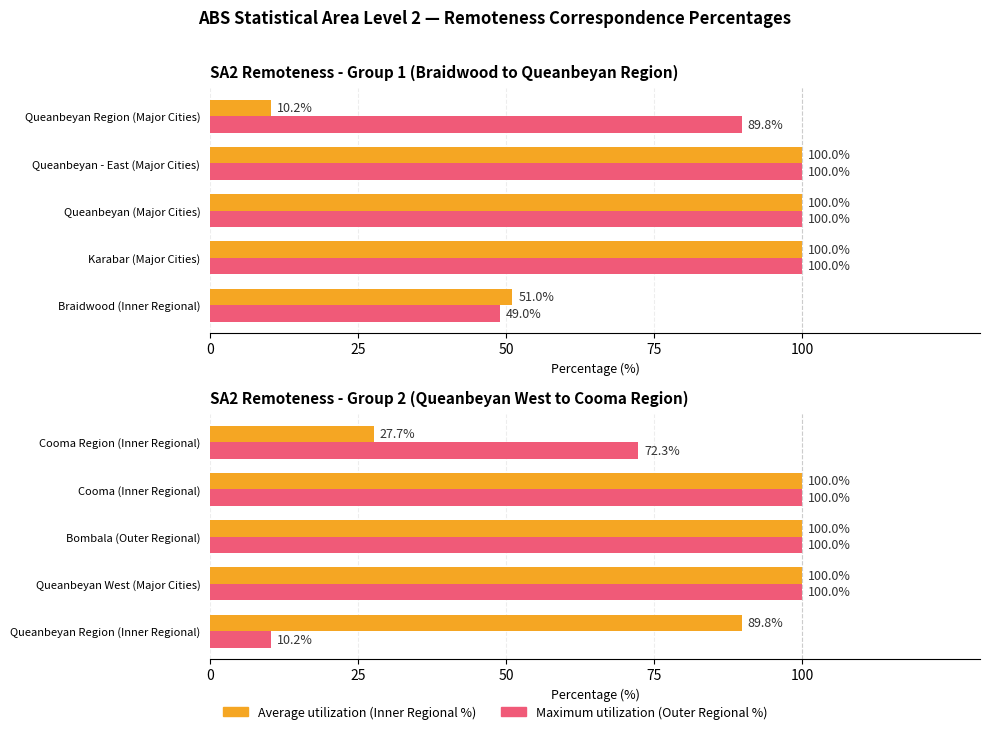

What is the approximate value of Maximum utilization at Cooma (Inner Regional)?

100.0